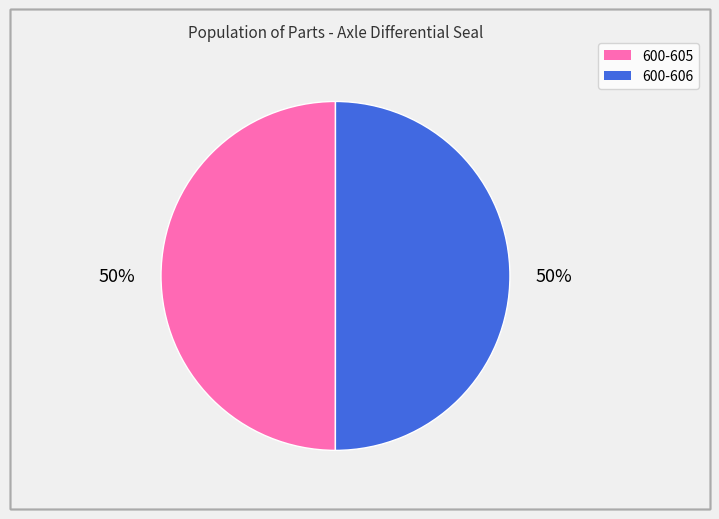

To the nearest percent, what is the average slice percentage?

50%